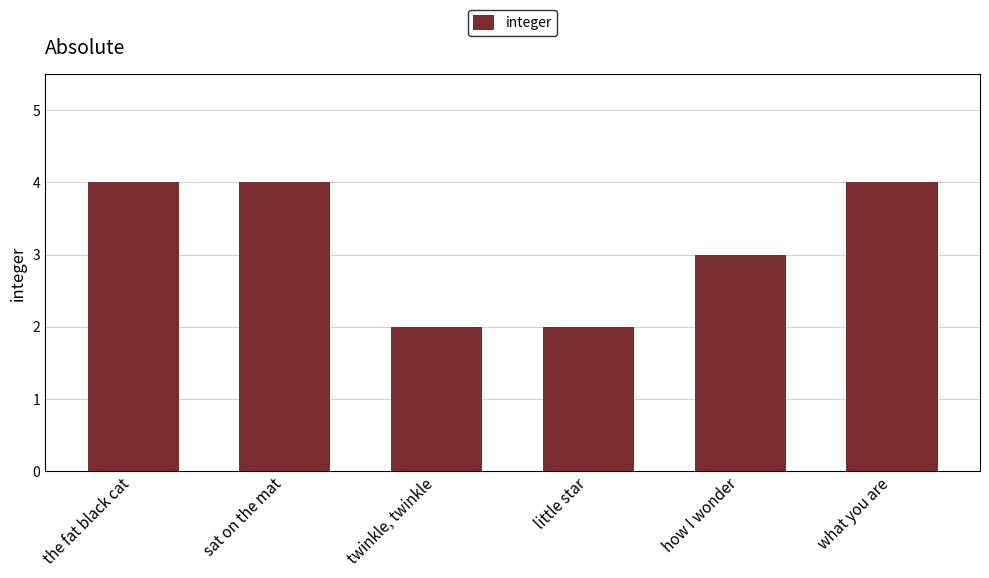

Is it true that the value at sat on the mat is 4?

True